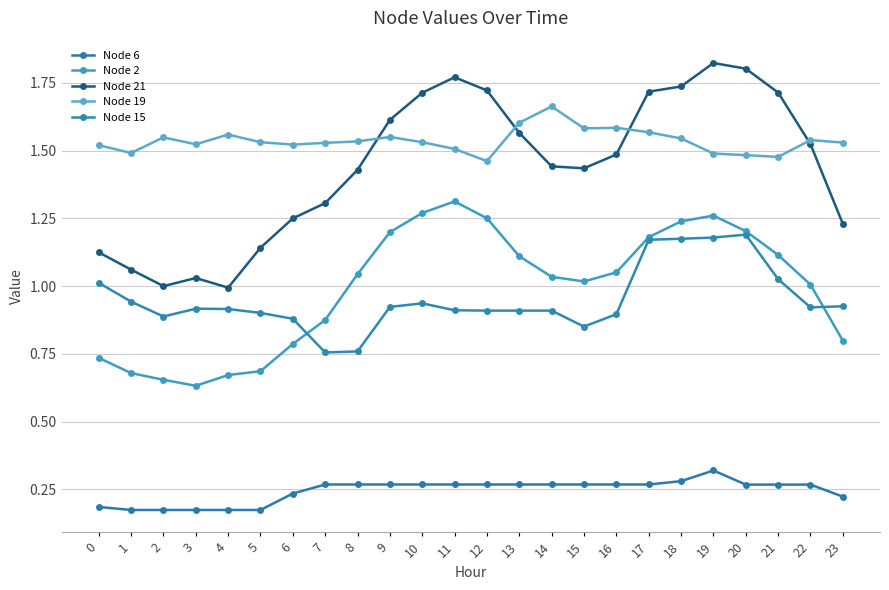

True or false: Node 21 and Node 15 cross at least once.

False